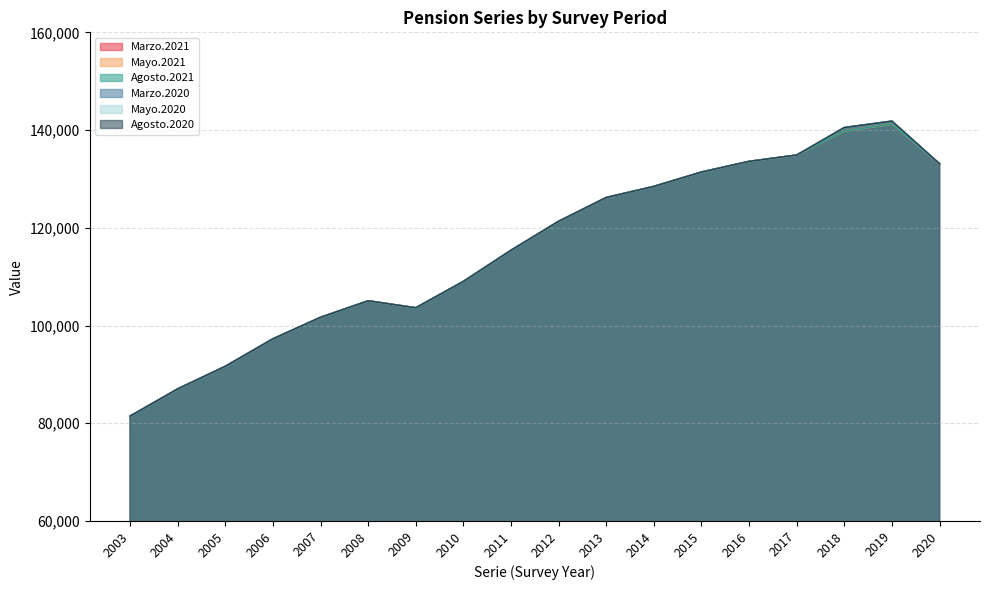

Does the chart have visible grid lines?

Yes